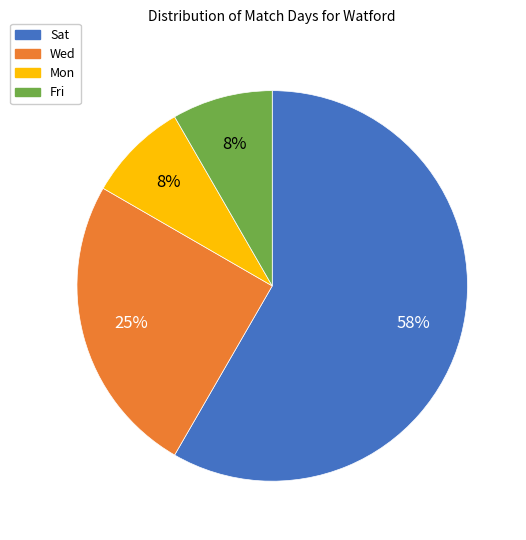

Combined, do Sat and Mon account for over 50%?

Yes